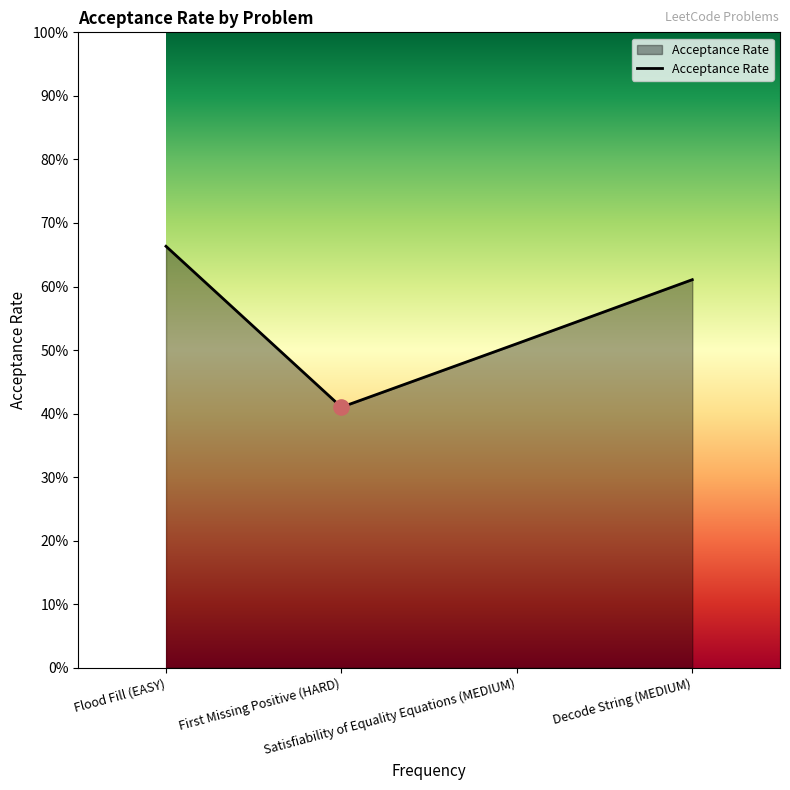

Which has a higher value, First Missing Positive (HARD) or Satisfiability of Equality Equations (MEDIUM)?

Satisfiability of Equality Equations (MEDIUM)